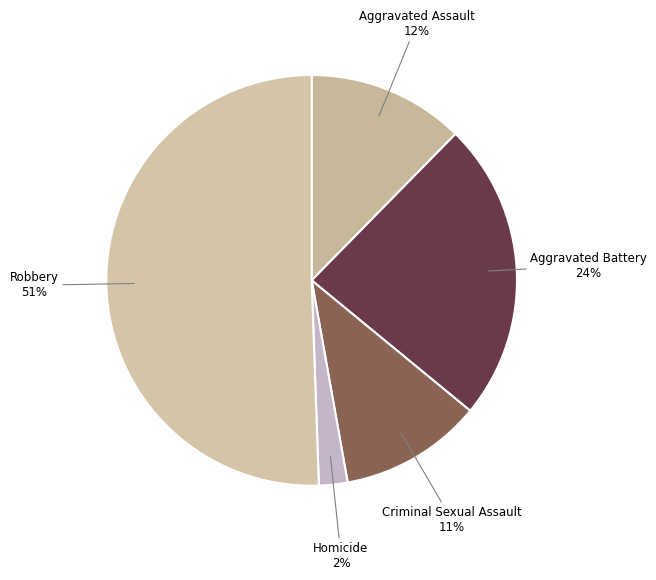

Which category accounts for the majority?

Robbery